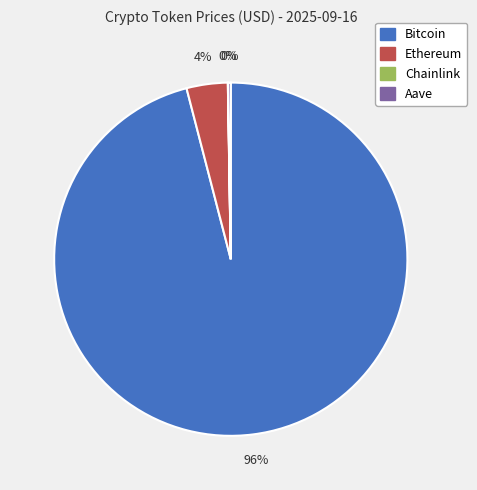

Between Bitcoin and Ethereum, which is larger?

Bitcoin